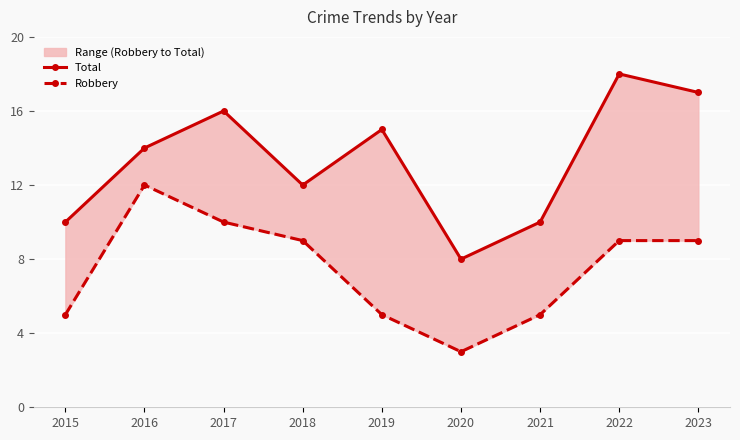

The Robbery series shows 16 at 2017. True or false?

False